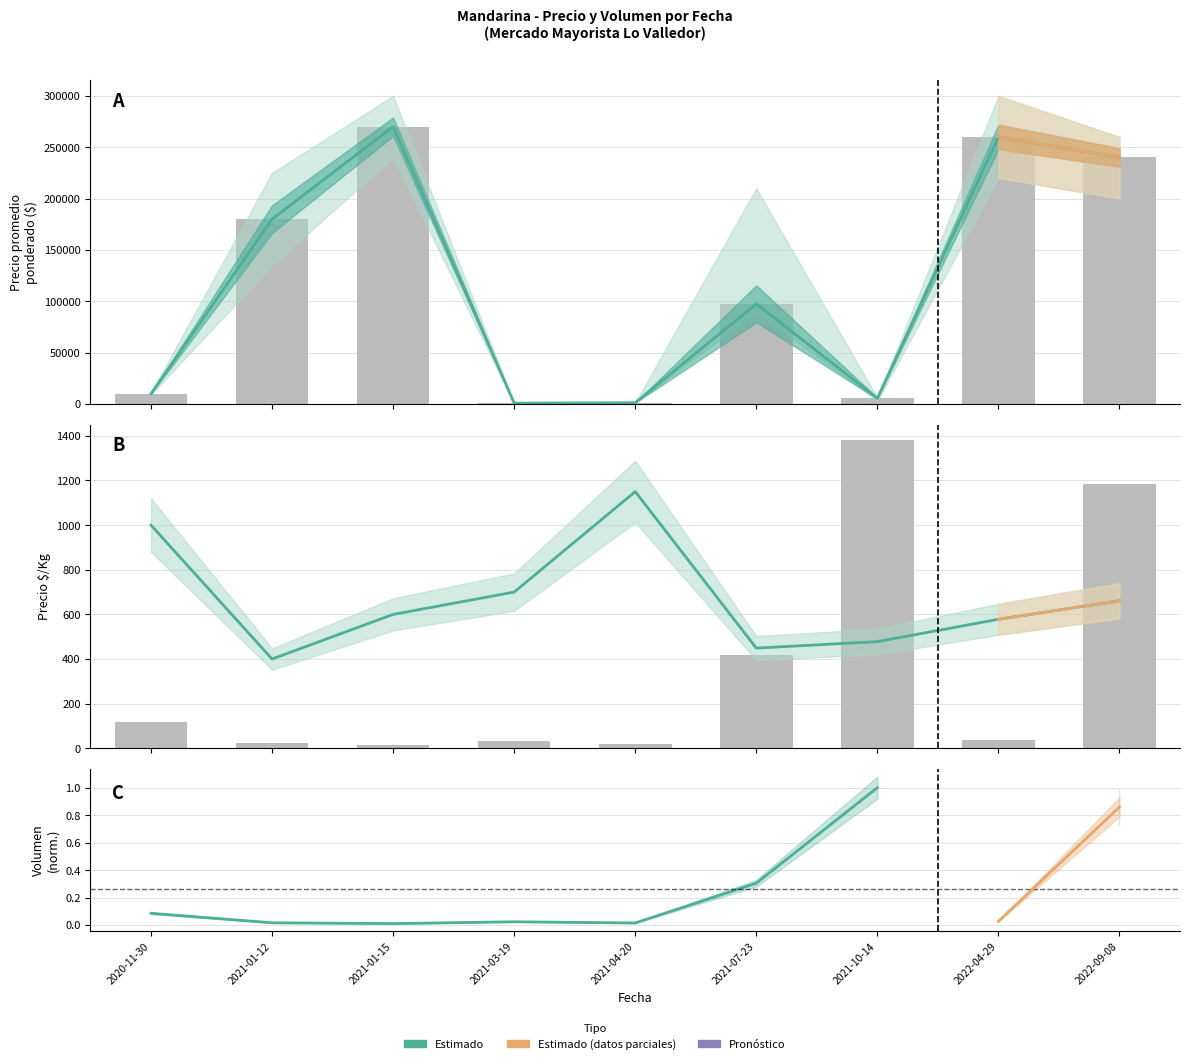

Which series has the widest spread of values?

Precio promedio ponderado